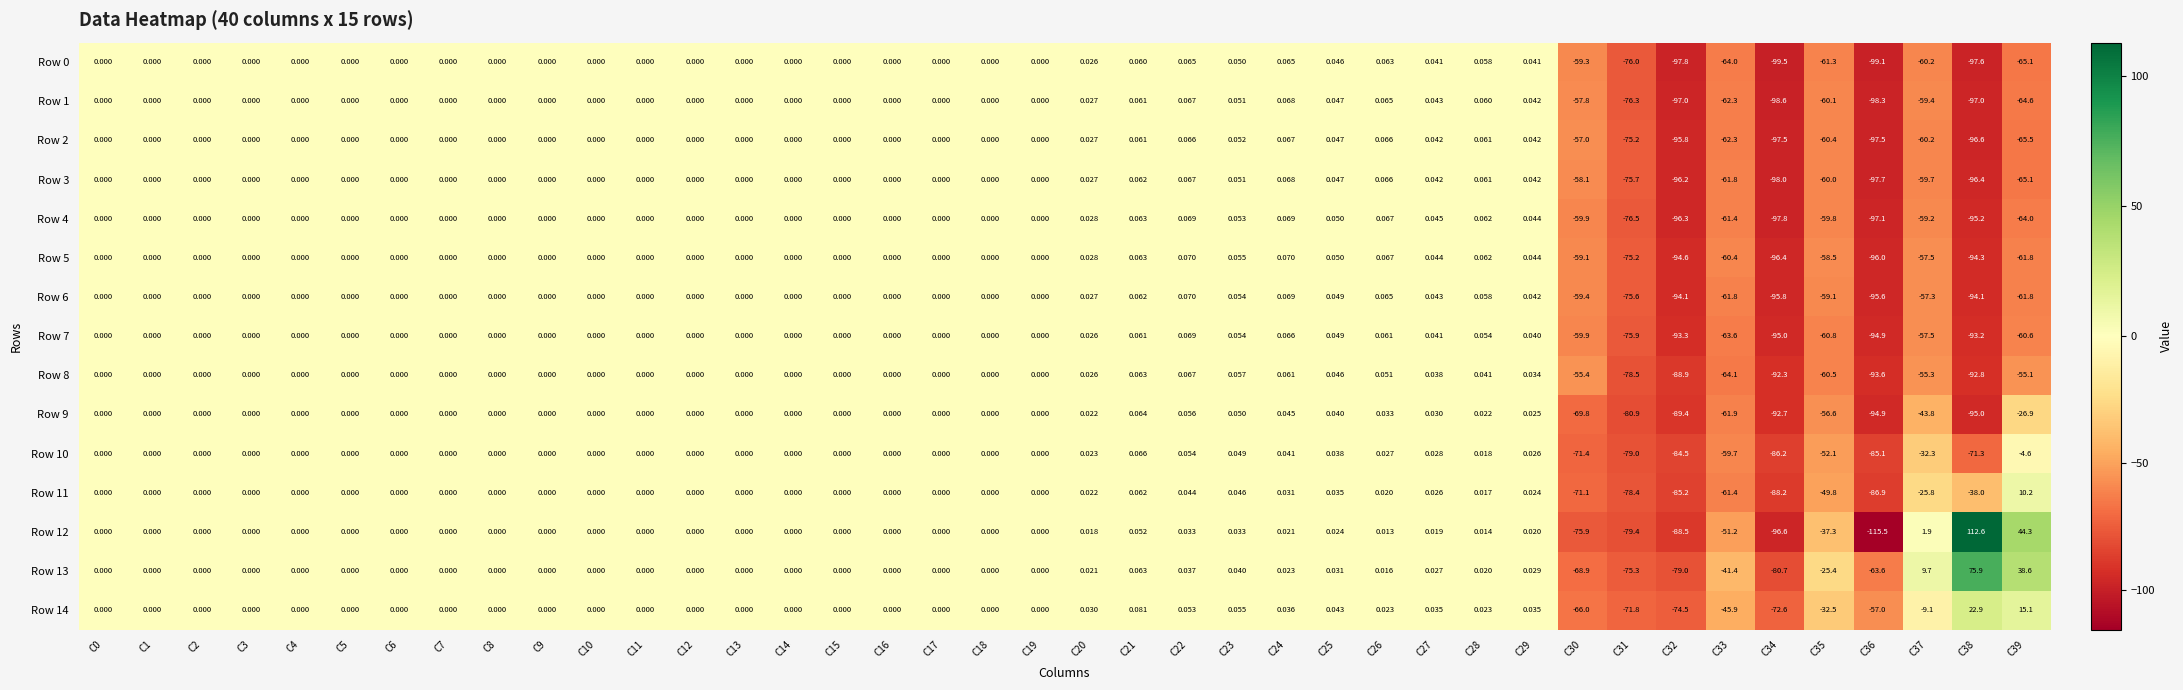

Is the value of Row 7 at C36 greater than the value of Row 8 at C15?

No